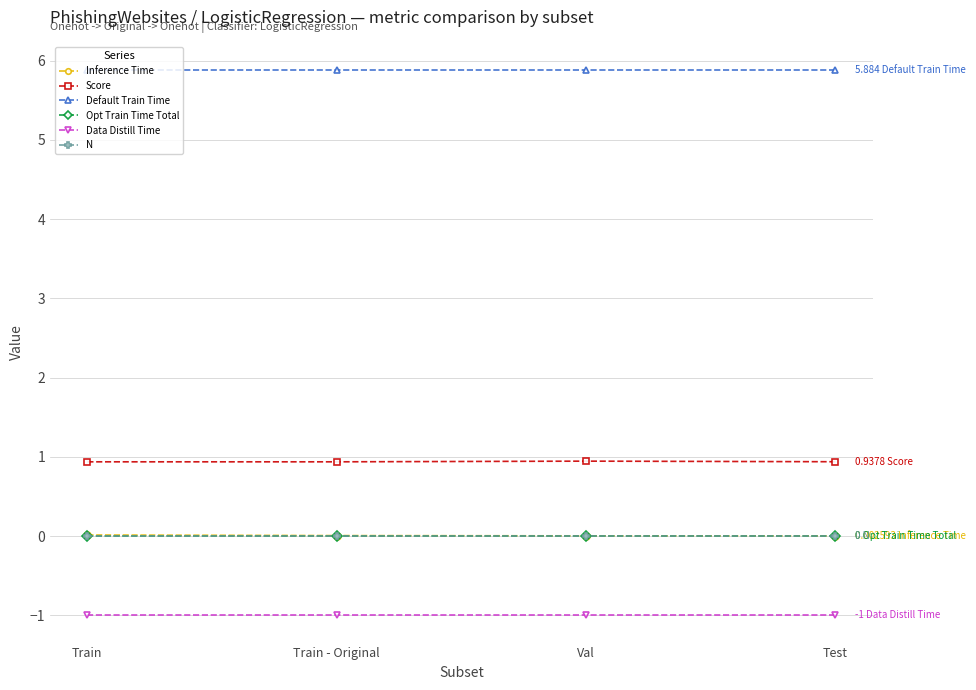

Is this an area chart (filled region under the line)?

No